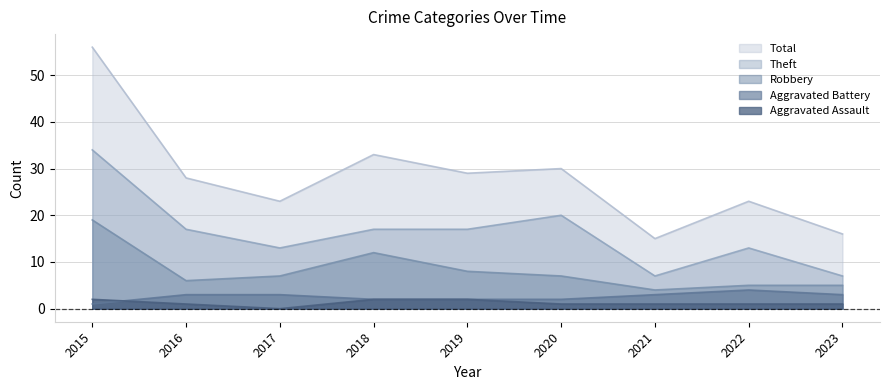

What is the maximum value shown in the chart?

56